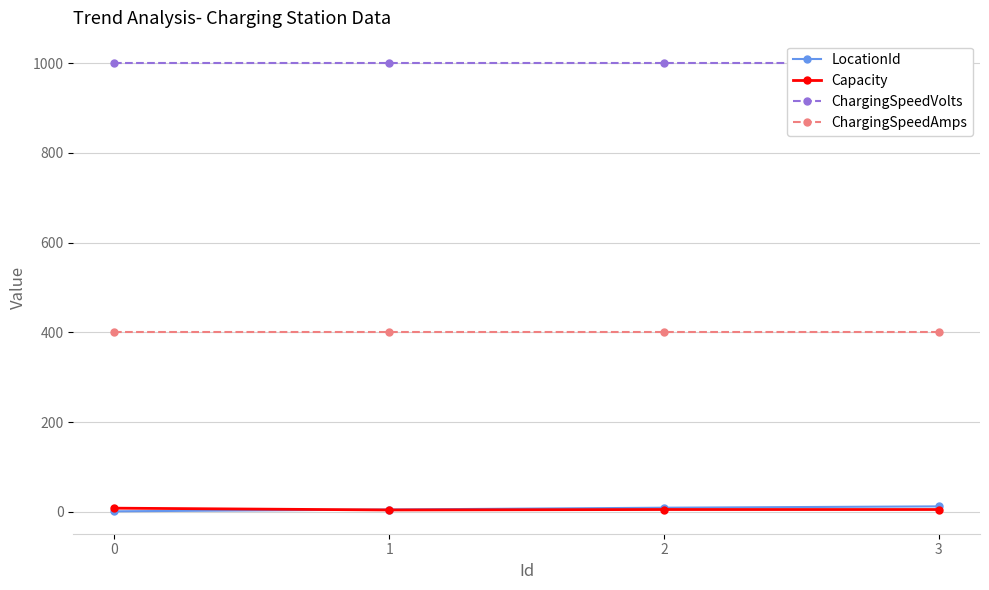

What are all the series names shown in the legend?

LocationId, Capacity, ChargingSpeedVolts, ChargingSpeedAmps